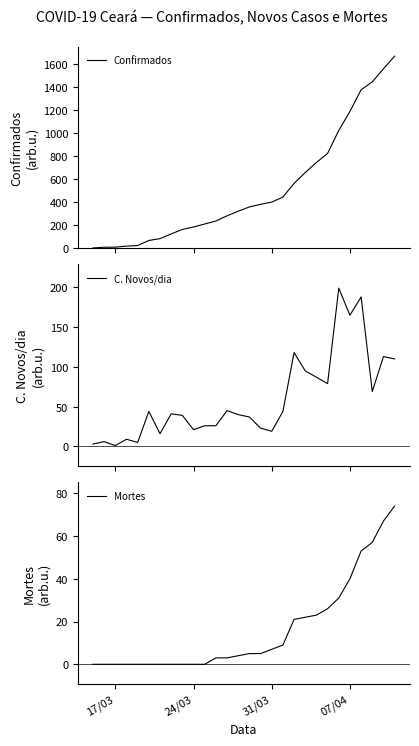

True or false: C. Novos/dia has more than 0 interior local peaks.

True